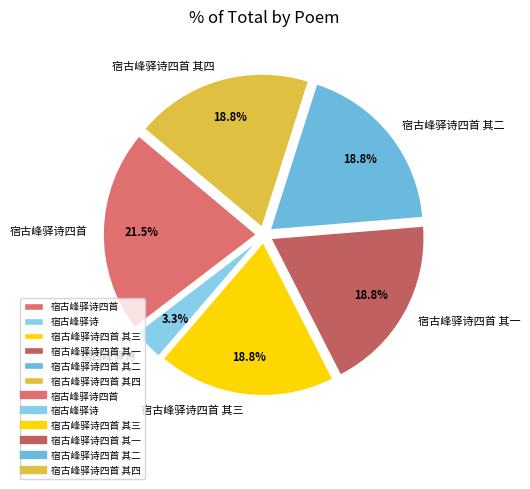

Does 宿古峰驿诗四首 其二 account for over 50% of the chart?

No